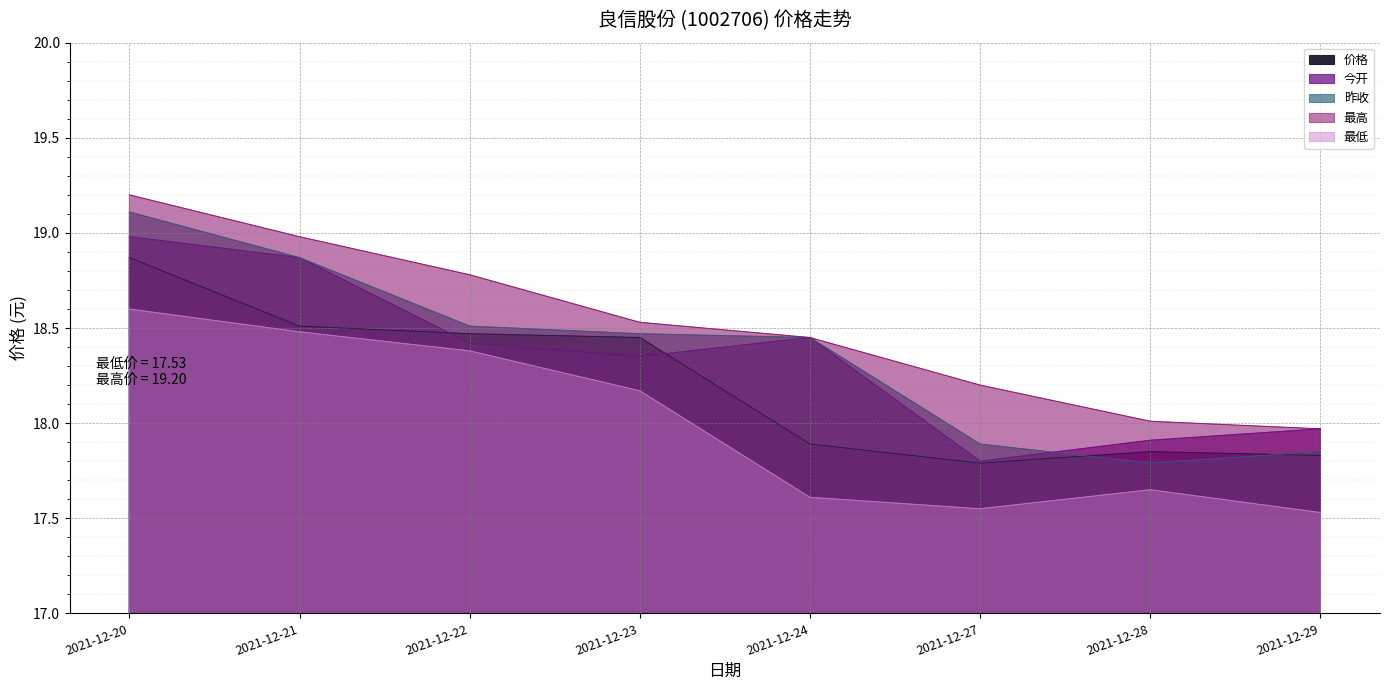

How many 最低 values are between 17 and 18?

4